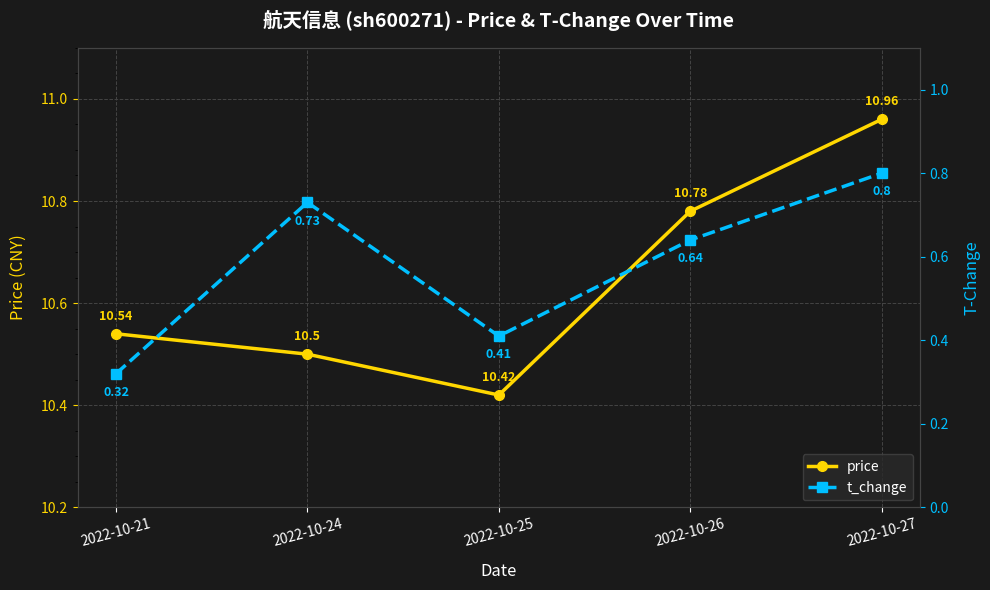

How many interior local valleys does the price series have?

1